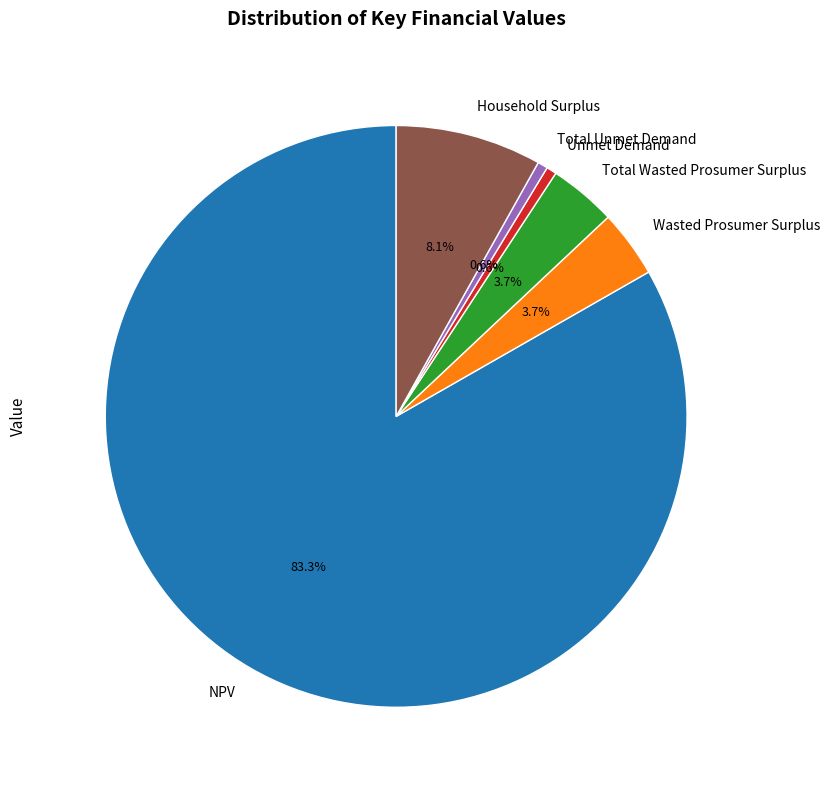

What is the majority slice?

NPV